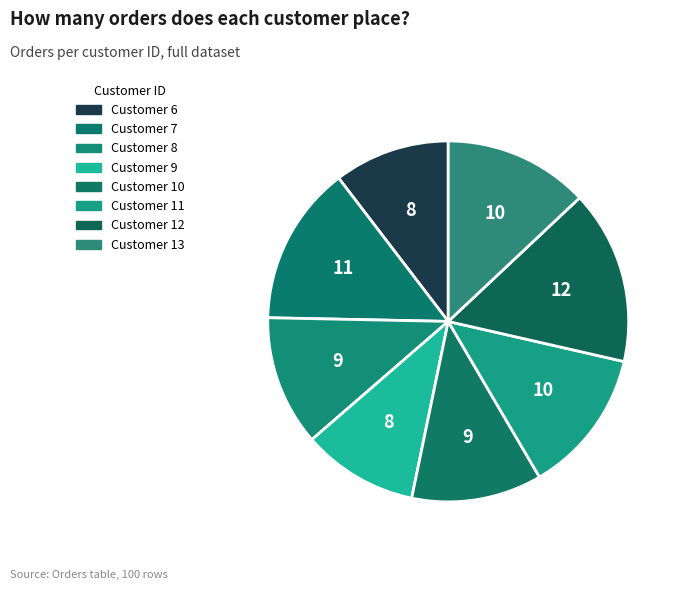

Count the number of slices in the pie.

8